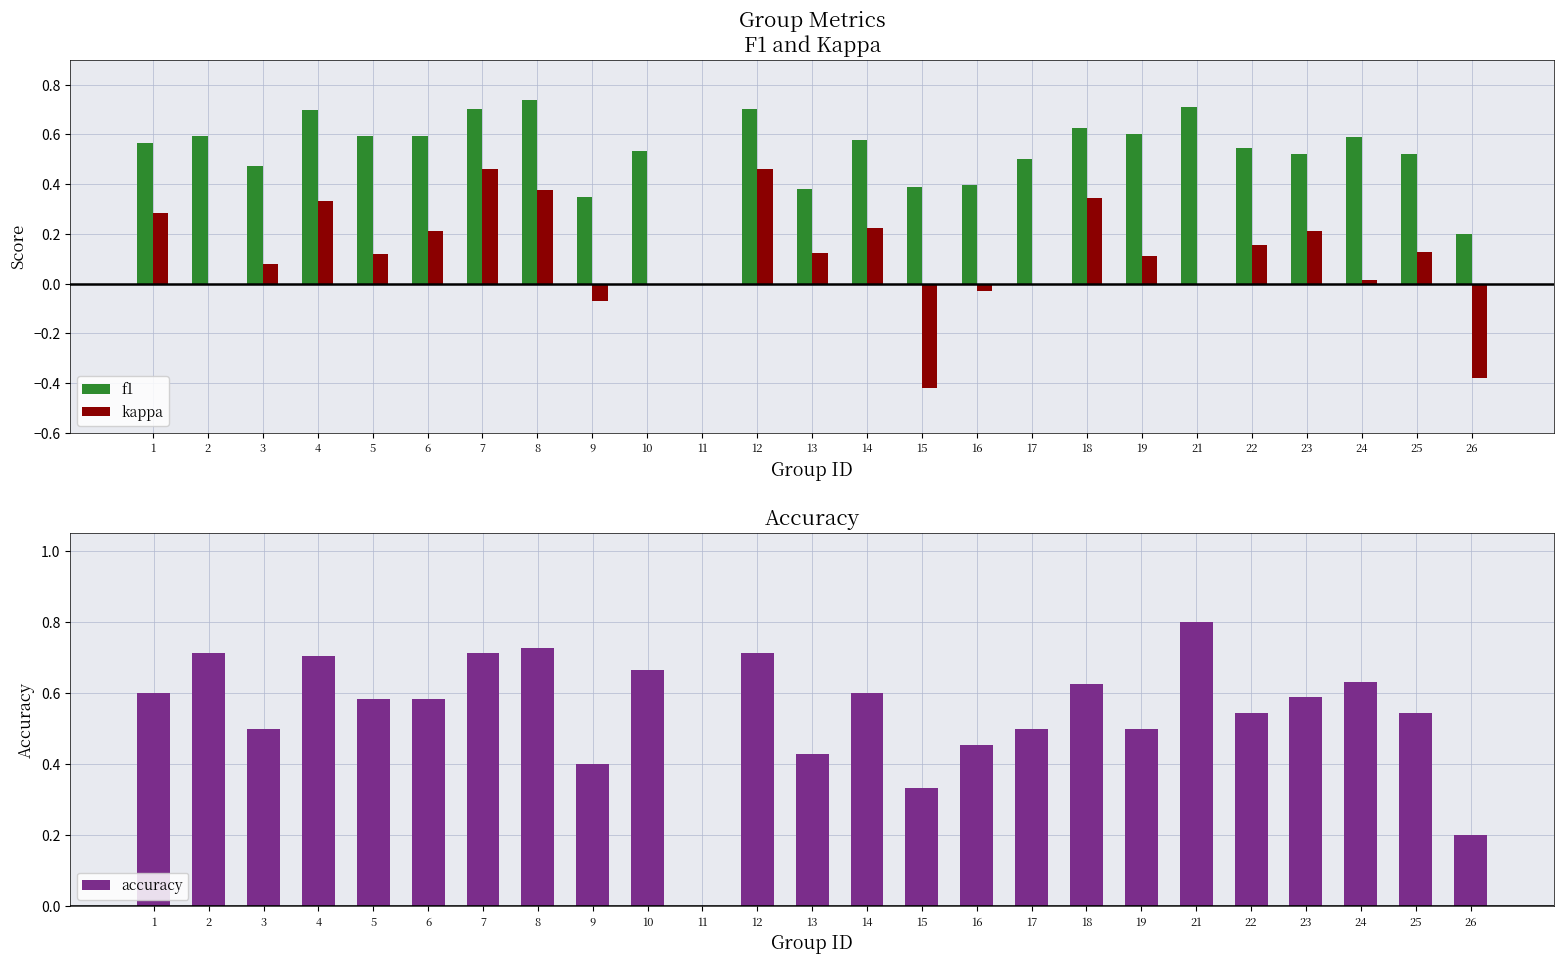

What is the value of the kappa bar at the 8th from the left?

0.4